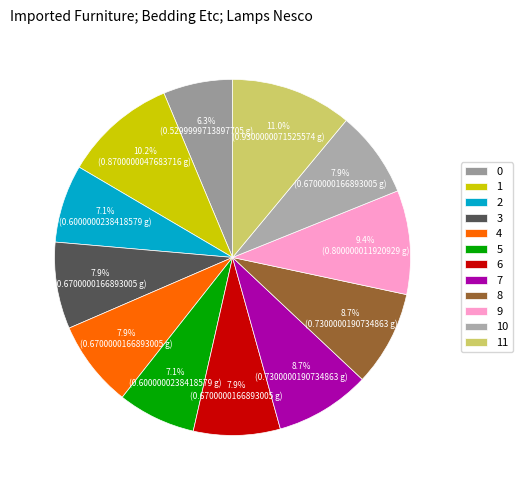

What portion of the pie excludes 7?

91.3%